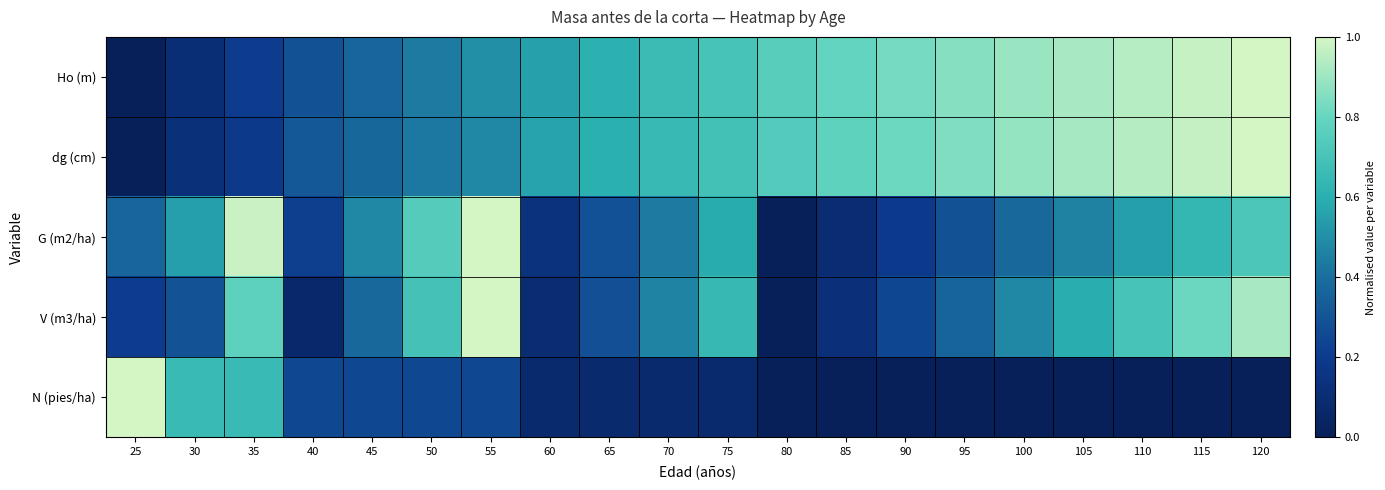

How many data points does each series have?

20